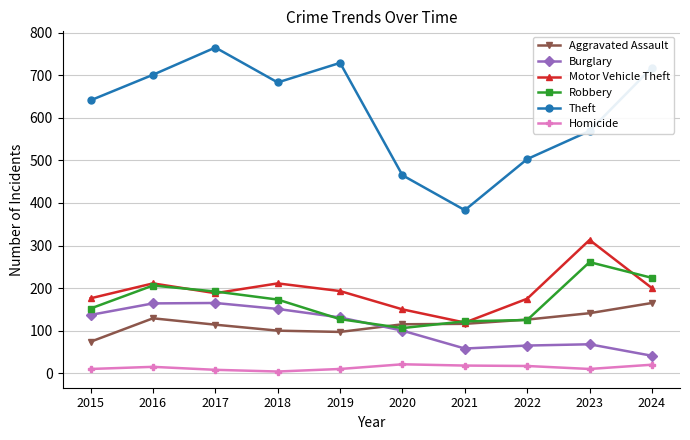

At which label does Robbery first exceed 173?

2016